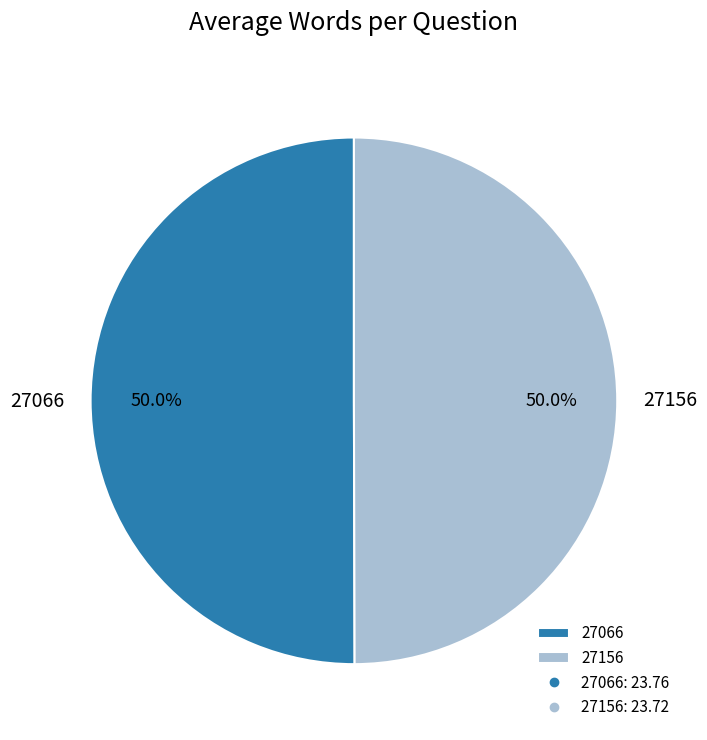

The 27066 slice represents 40% of the pie. True or false?

False